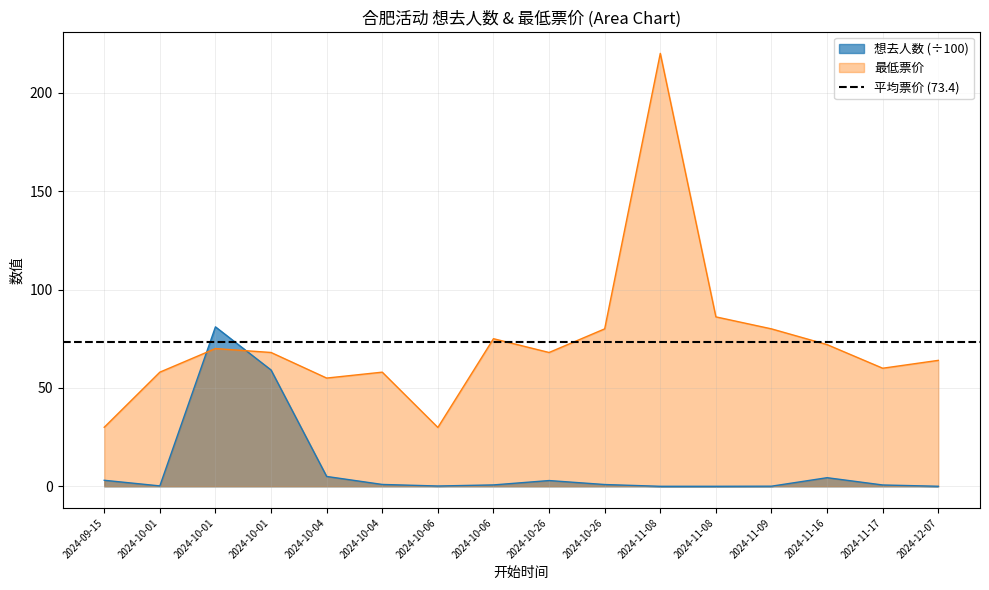

The 最低票价 series shows 94.2 at 2024-11-17. True or false?

False